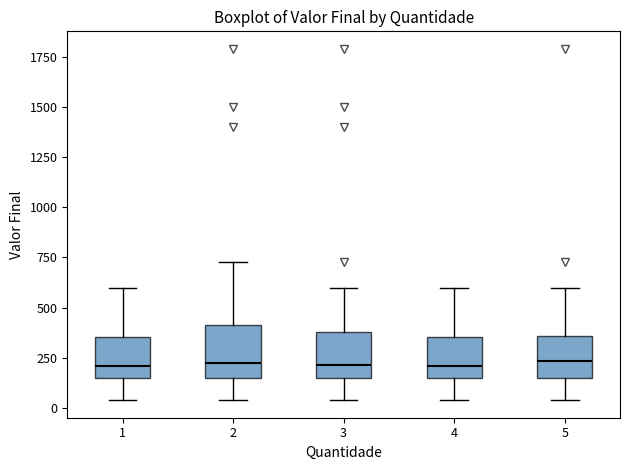

Where does the median line of the box at x = 4 sit on the y-axis? The values are not printed on the chart, so give them approximately, as read against the axis.

200